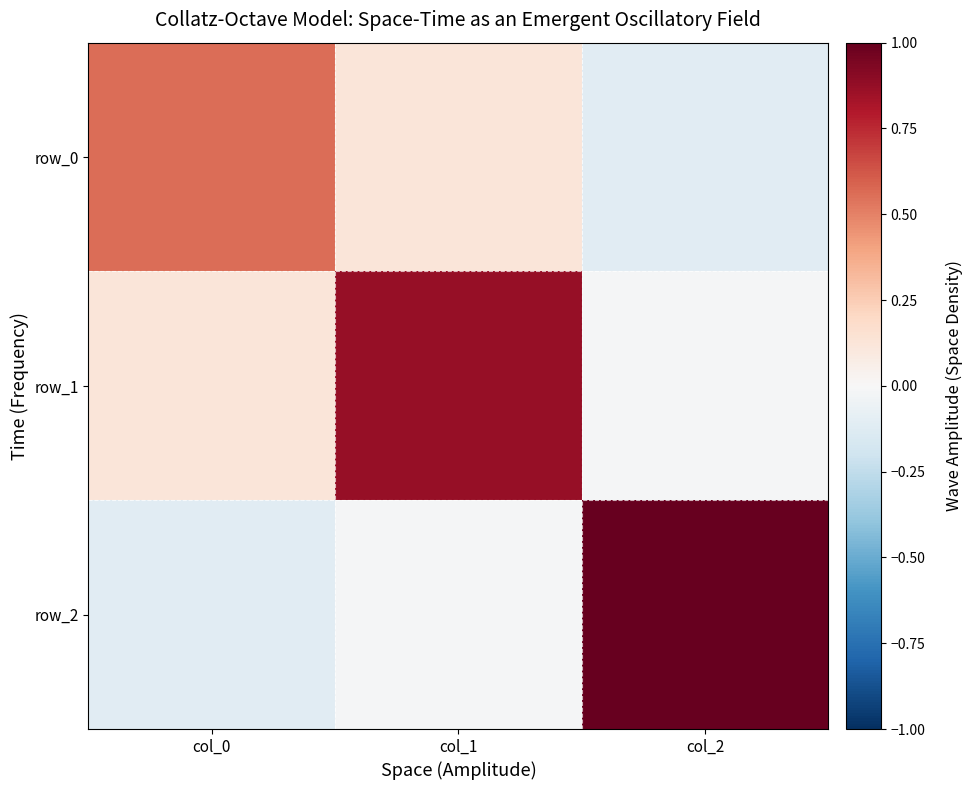

What is the smallest value displayed?

-0.1